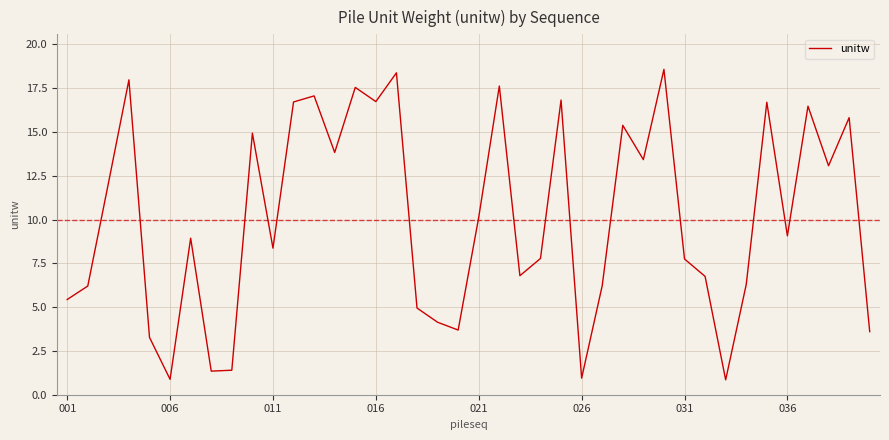

What is the maximum value shown in the chart?

18.6